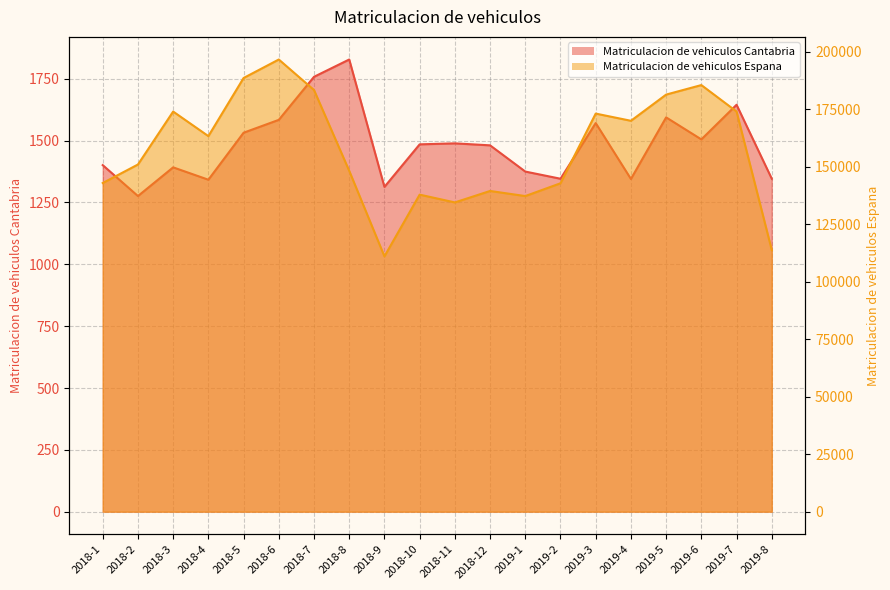

Does the chart display data point markers on the line(s)?

No